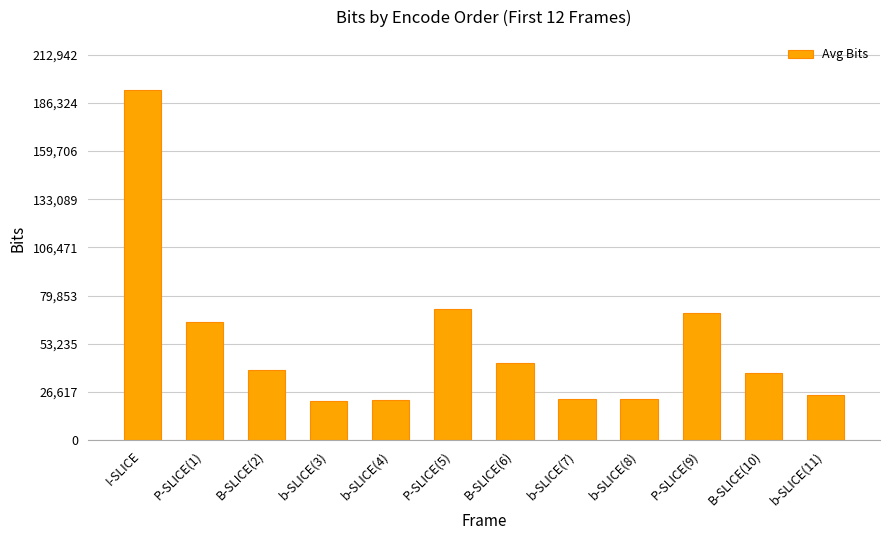

What is the value of the 10th bar from the left?

70160